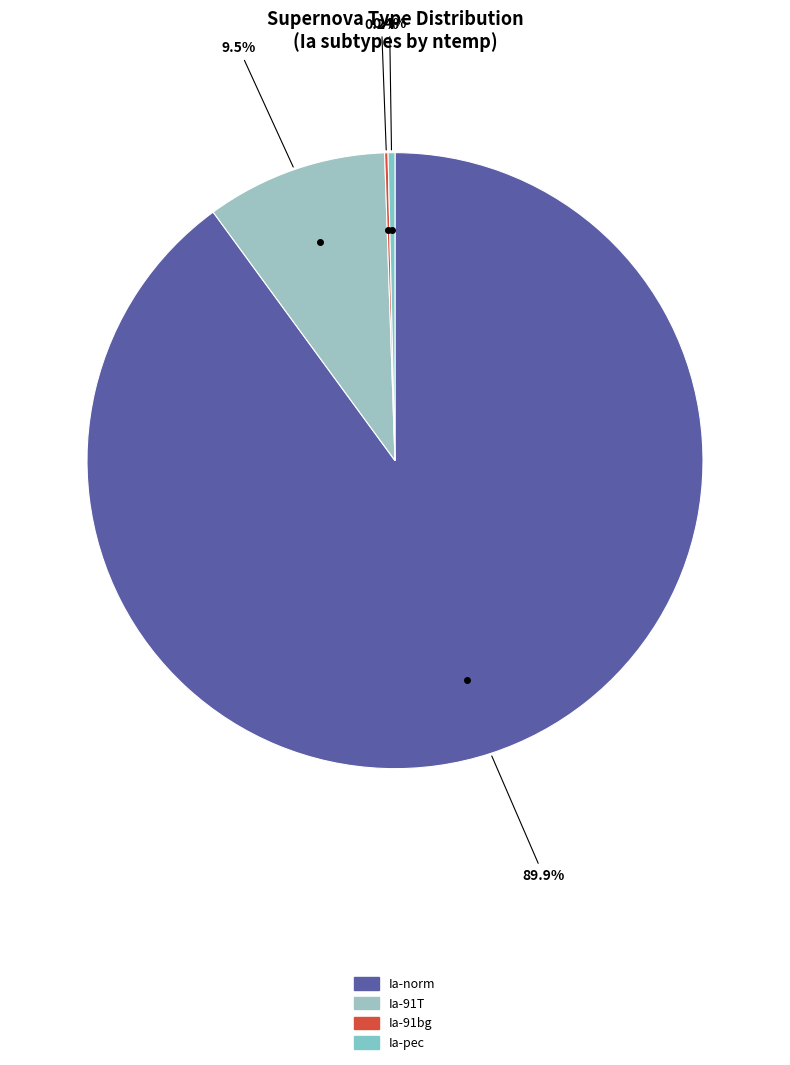

To the nearest percent, what is the difference between the largest and smallest slice percentages?

90%